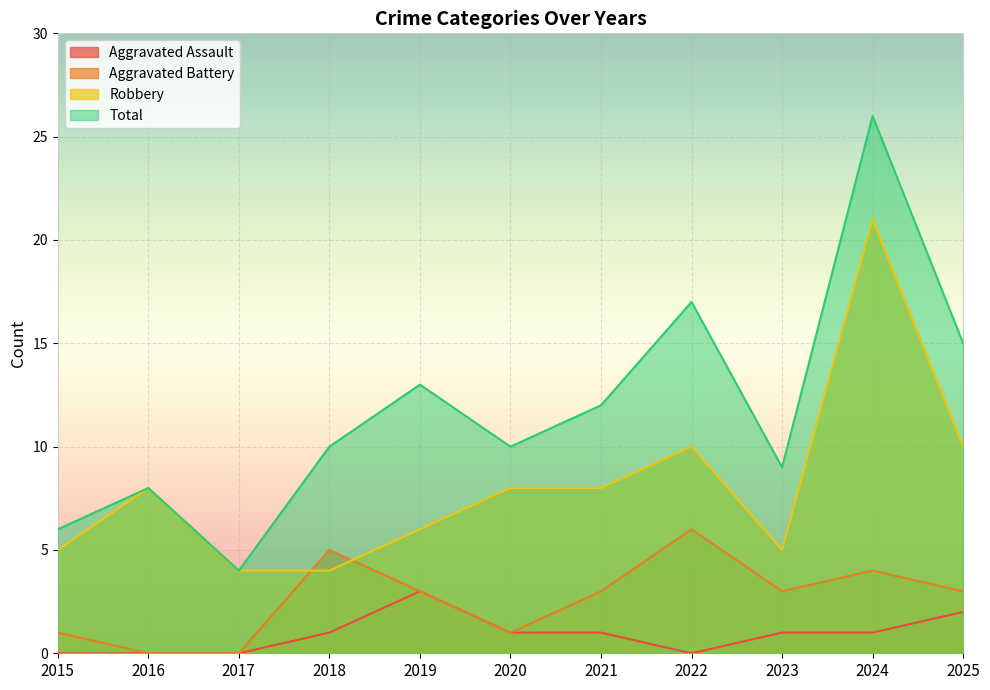

Which series has the largest total across all categories?

Total